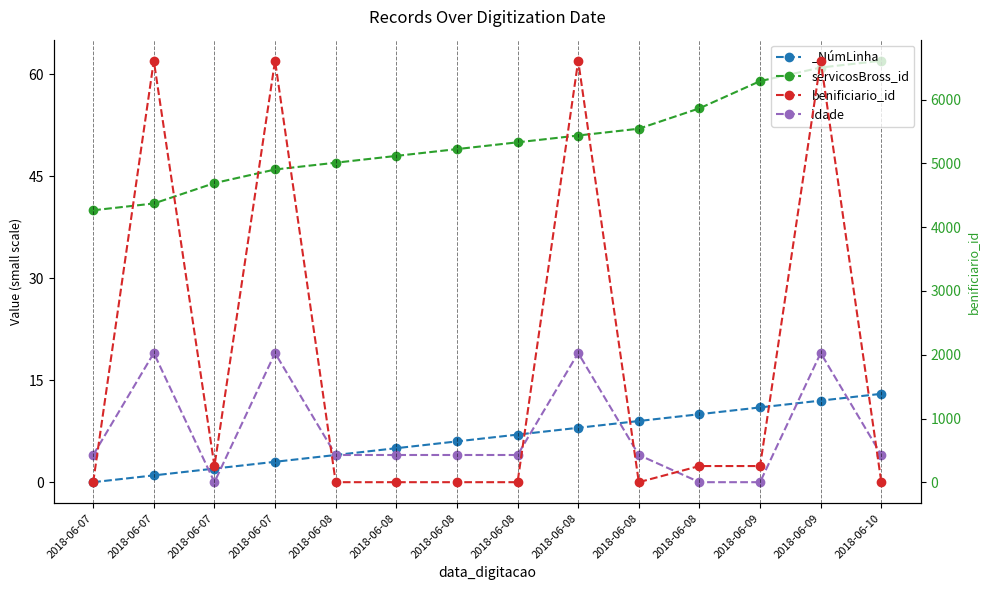

Which category has the lowest value across all series?

2018-06-07